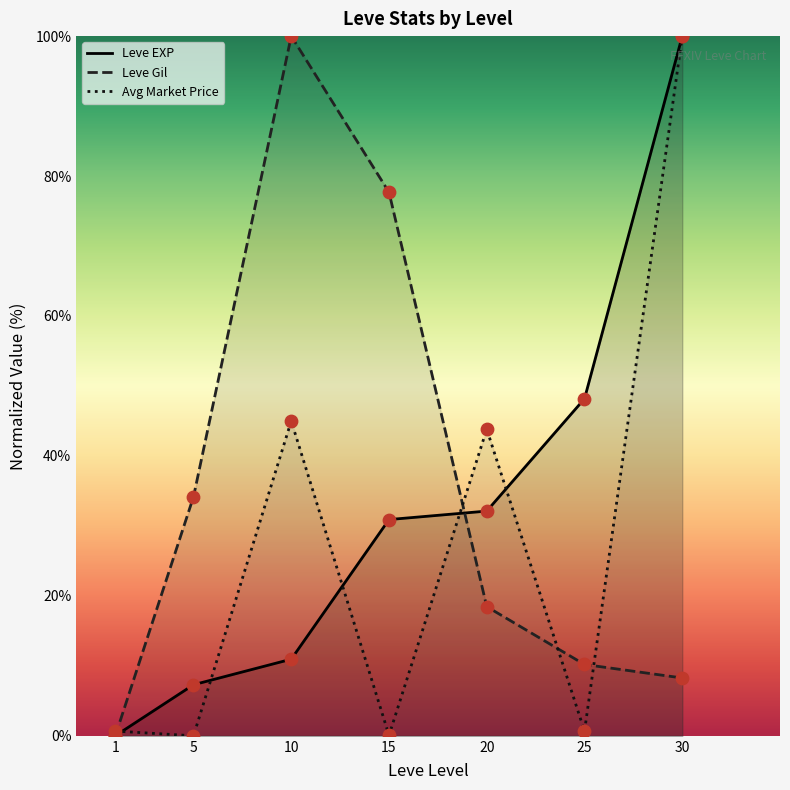

Which series reaches the minimum Y coordinate?

Leve EXP